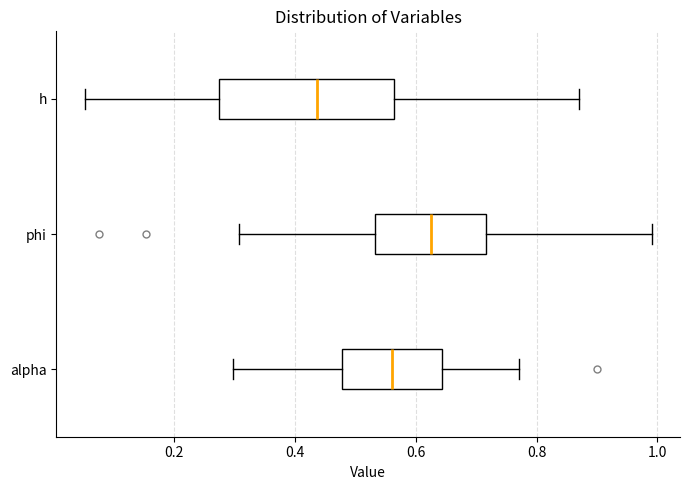

Which box is the widest, from its left edge to its right edge?

h